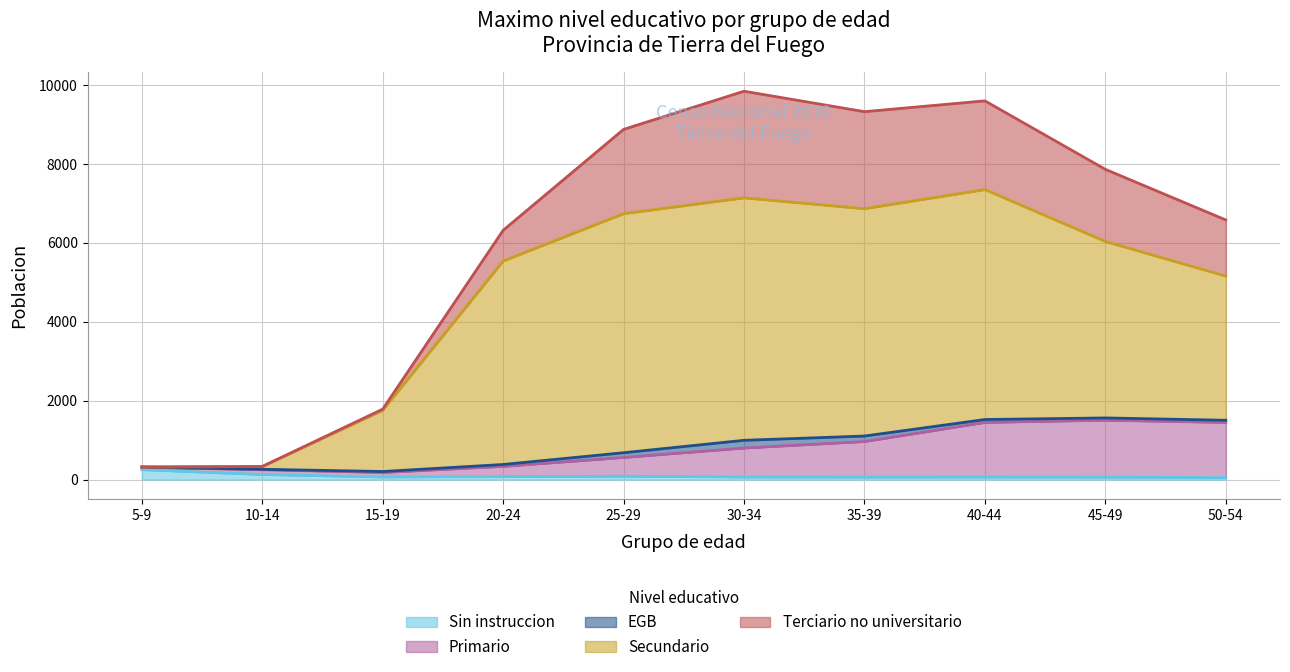

The value of Primario at 30-34 is 799. True or false?

True